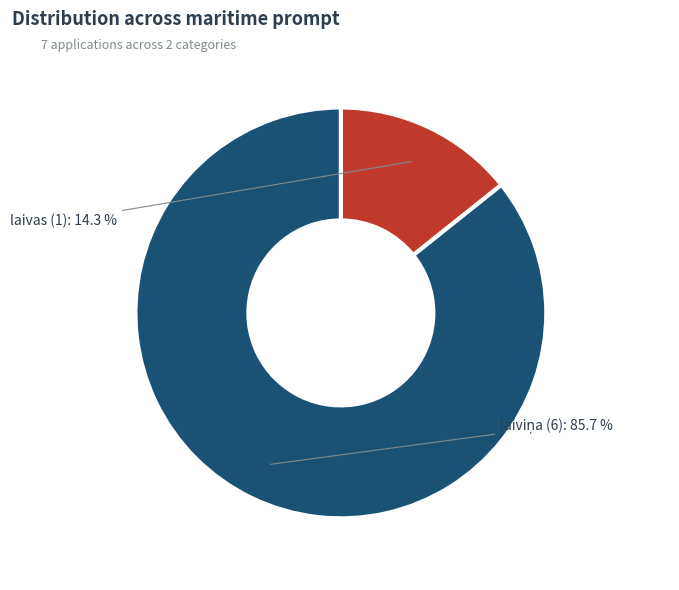

Is there any slice that represents more than half of the pie?

Yes